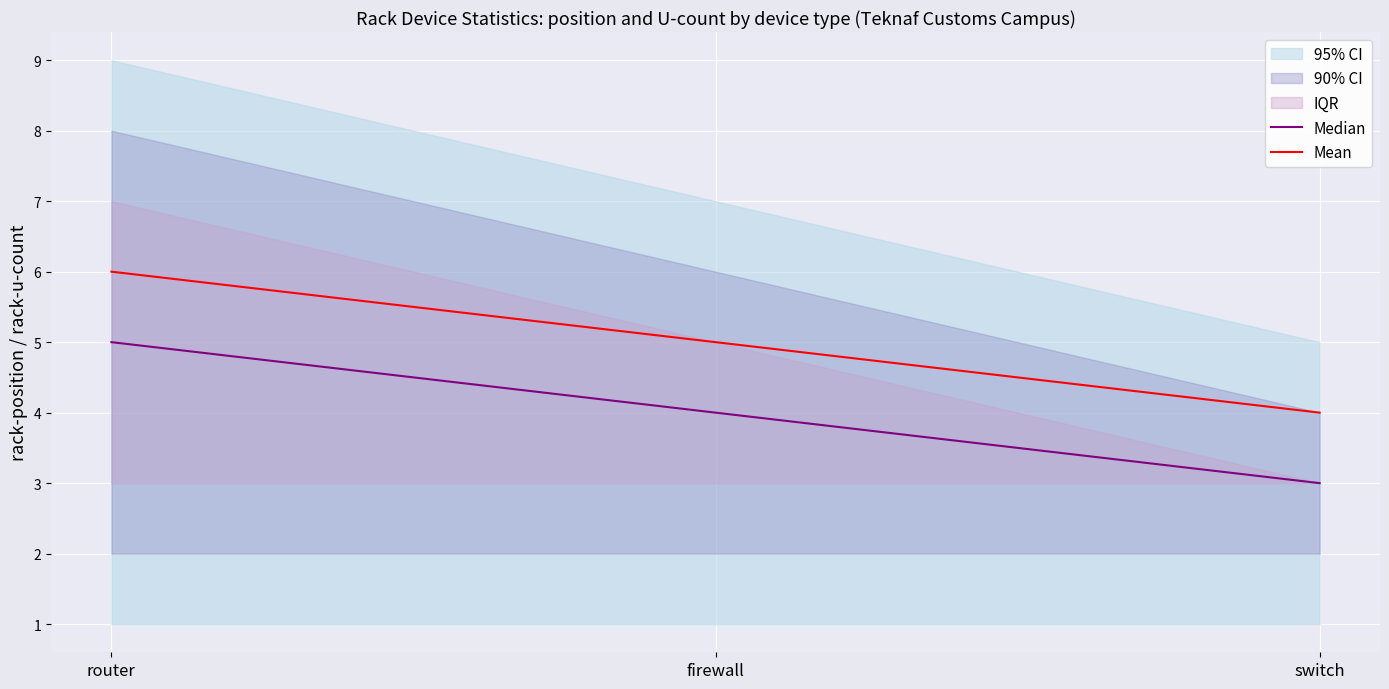

How many lines are shown in the chart?

2